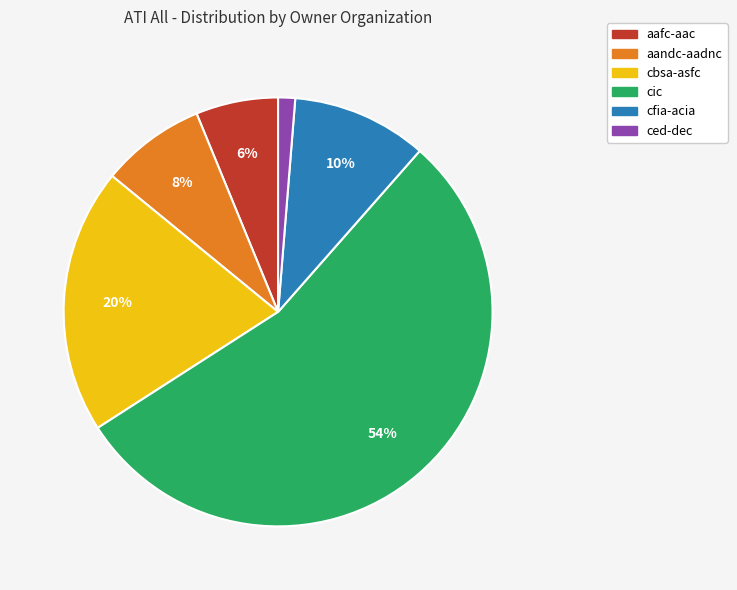

Does cbsa-asfc represent more than half of the total?

No